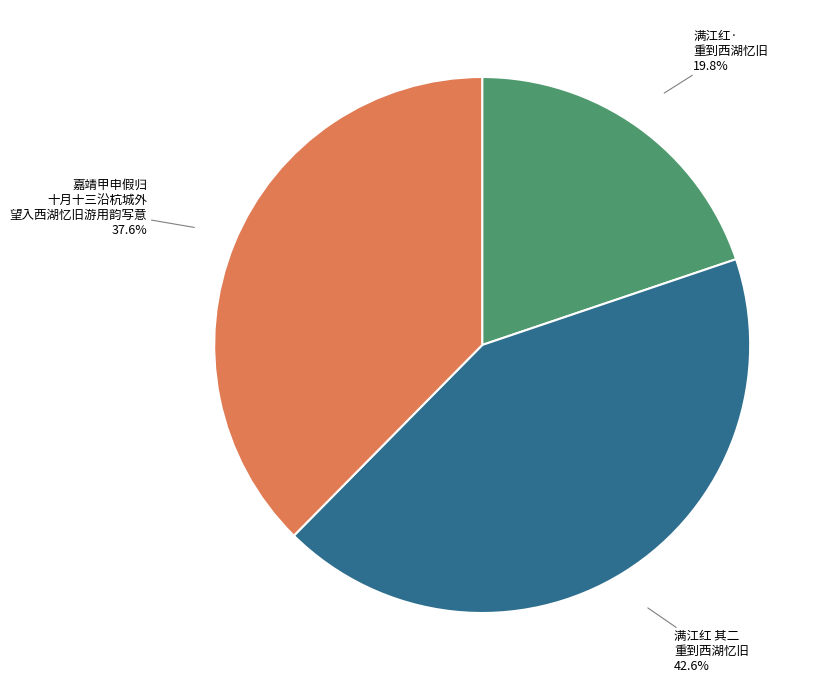

Does any single category account for the majority?

No